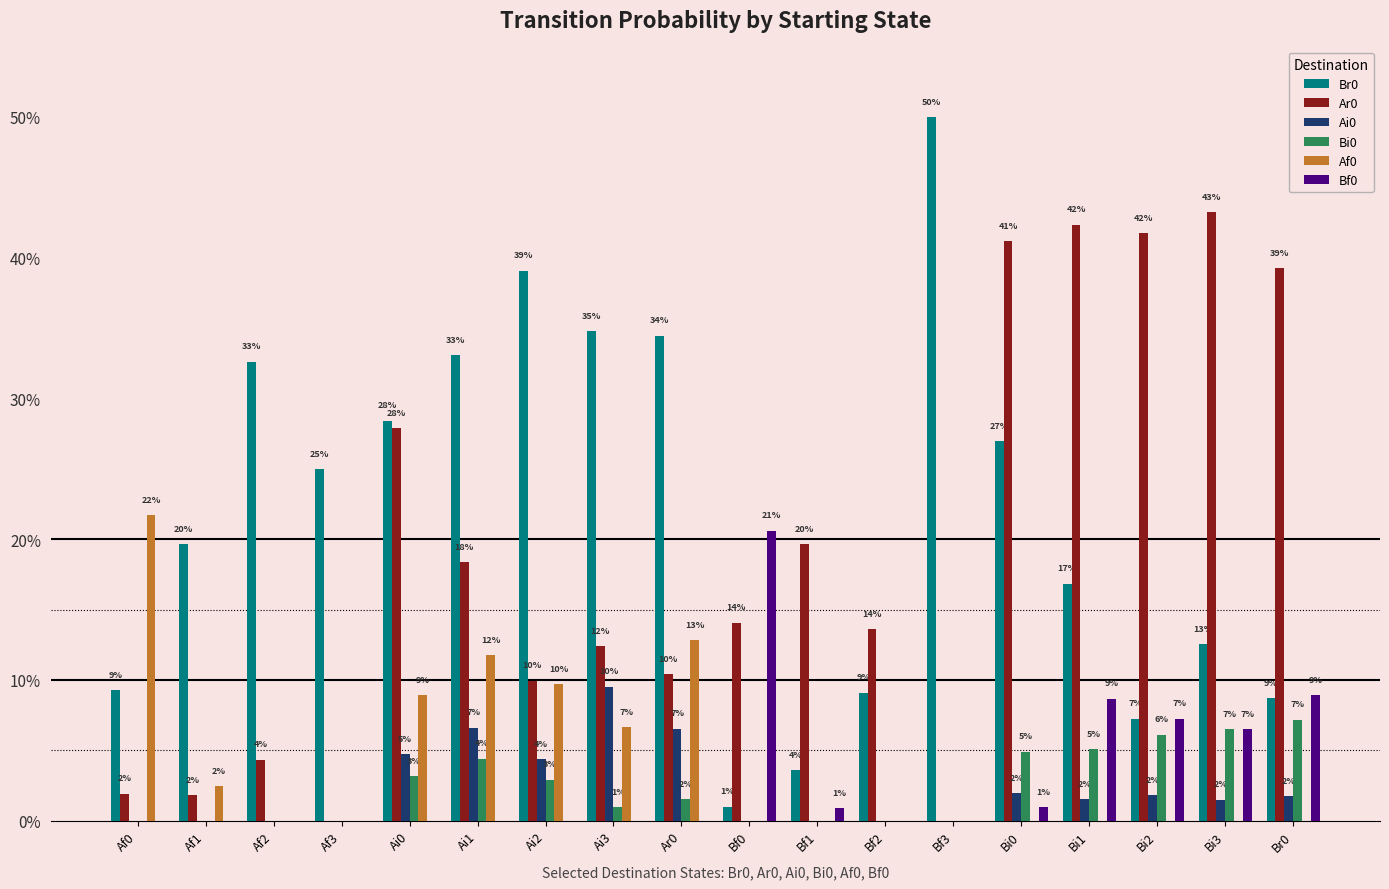

True or false: Af0 has a value of 0.0 at Bi1.

True